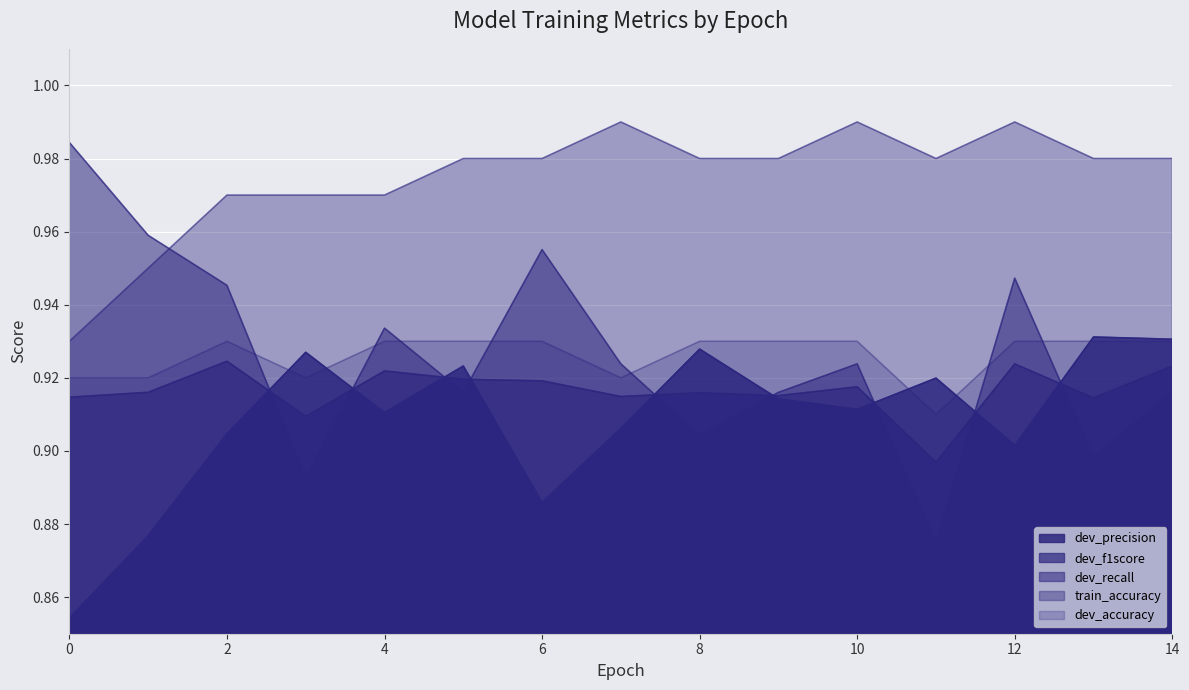

What are all the series names shown in the legend?

dev_precision, dev_f1score, dev_recall, train_accuracy, dev_accuracy